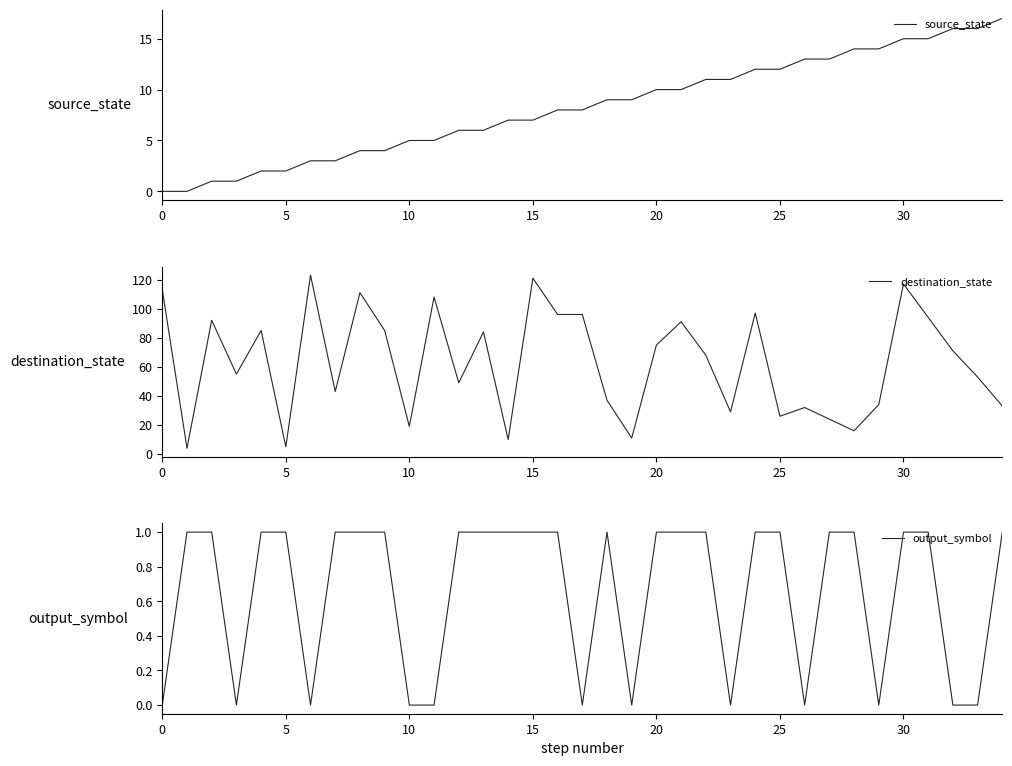

How many values in the source_state series exceed 8?

17